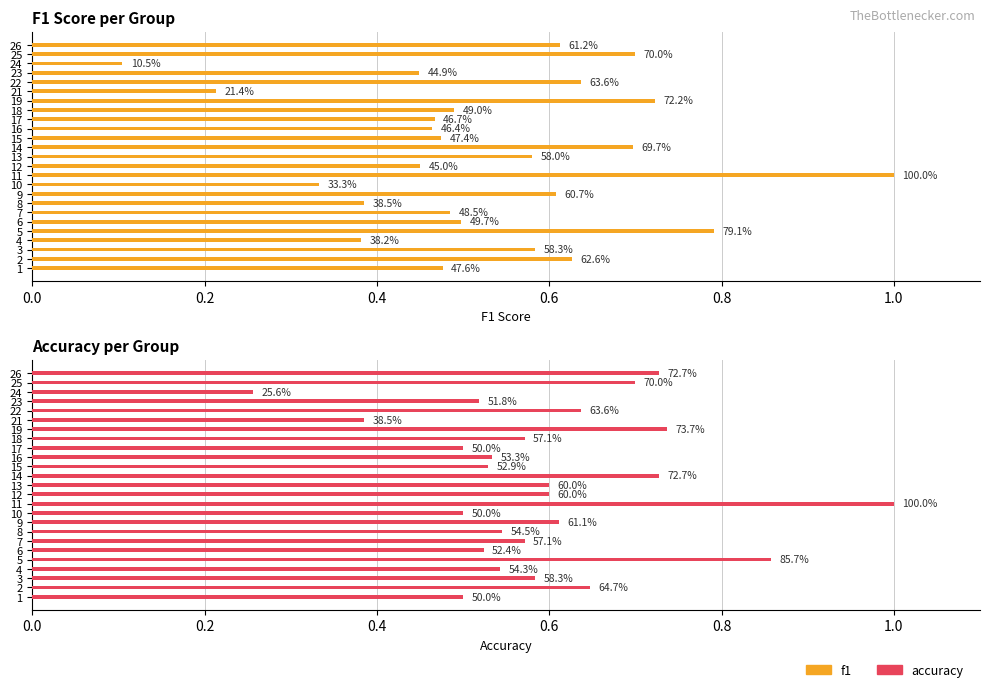

What position from the right is 22?

3